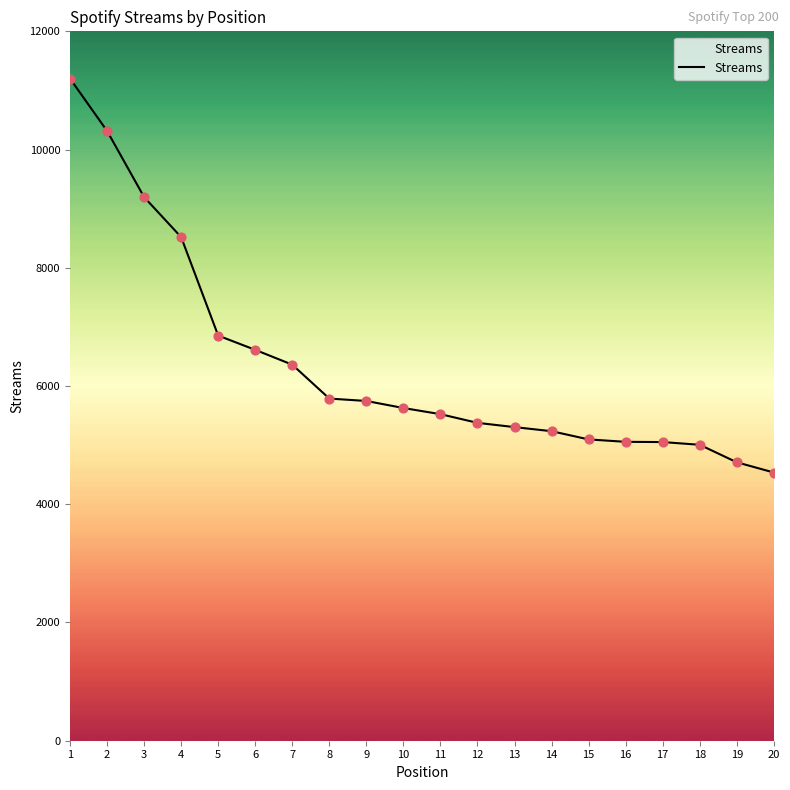

Between 15 and 1, which is larger?

1